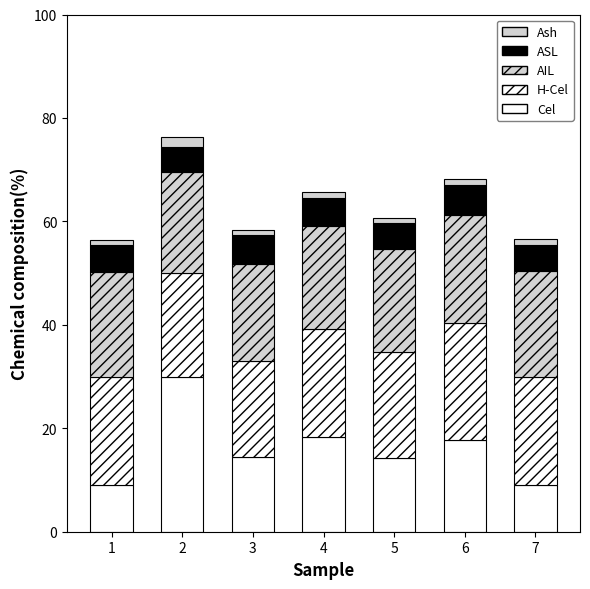

How many bars are there in total?

7